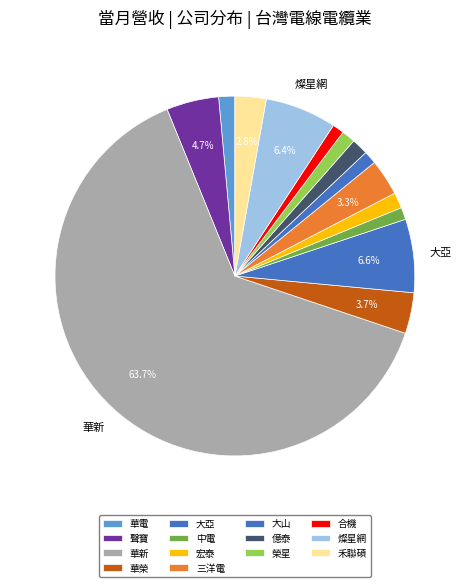

Is there any slice that represents more than half of the pie?

Yes